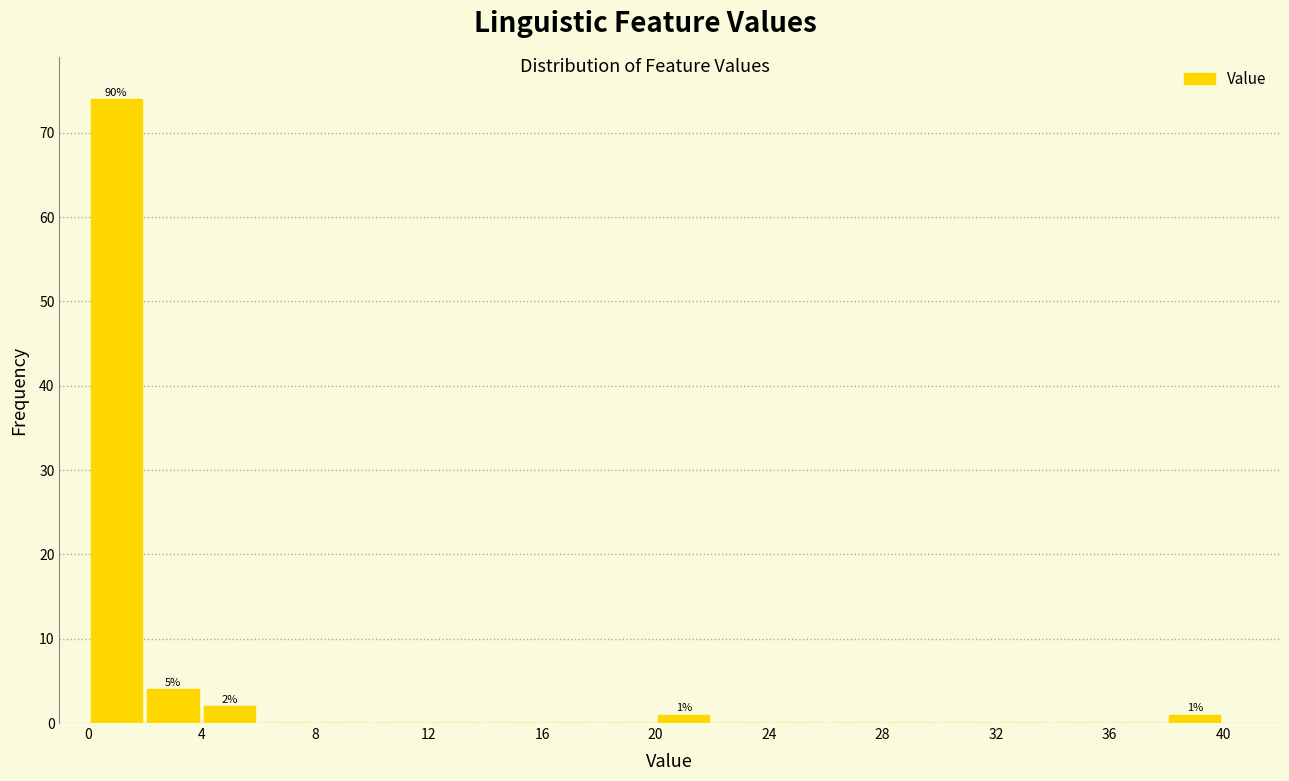

Which range on the x-axis has the tallest bar?

0 to 2